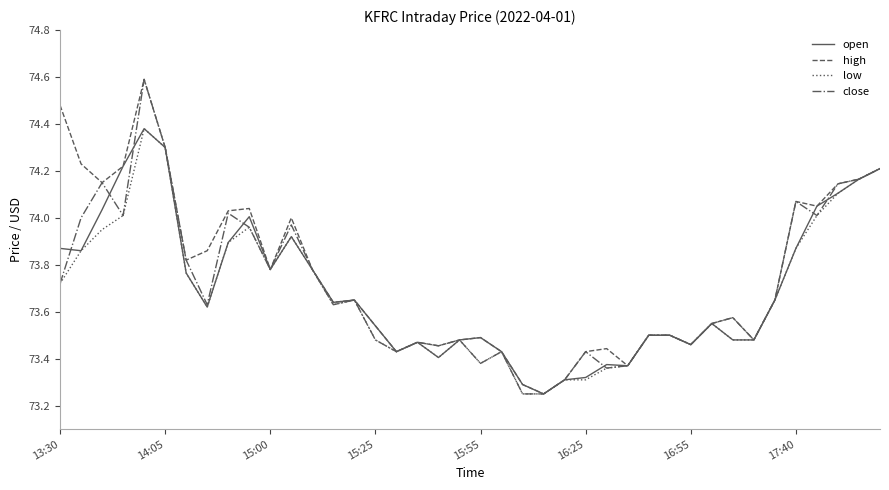

What are all the series names shown in the legend?

open, high, low, close